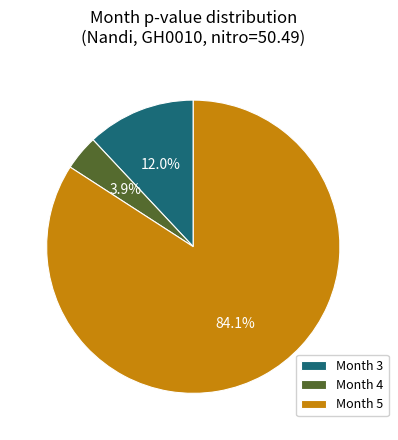

Count the number of slices in the pie.

3